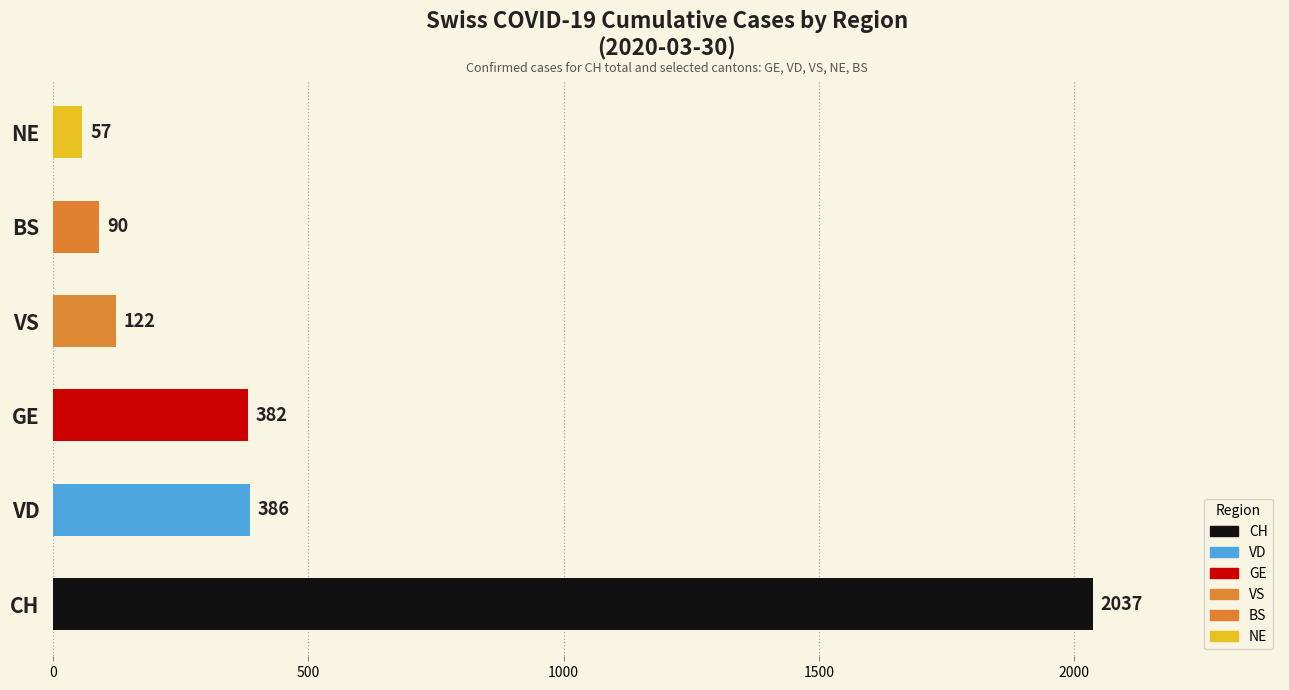

Which category has the lowest value across all series?

NE